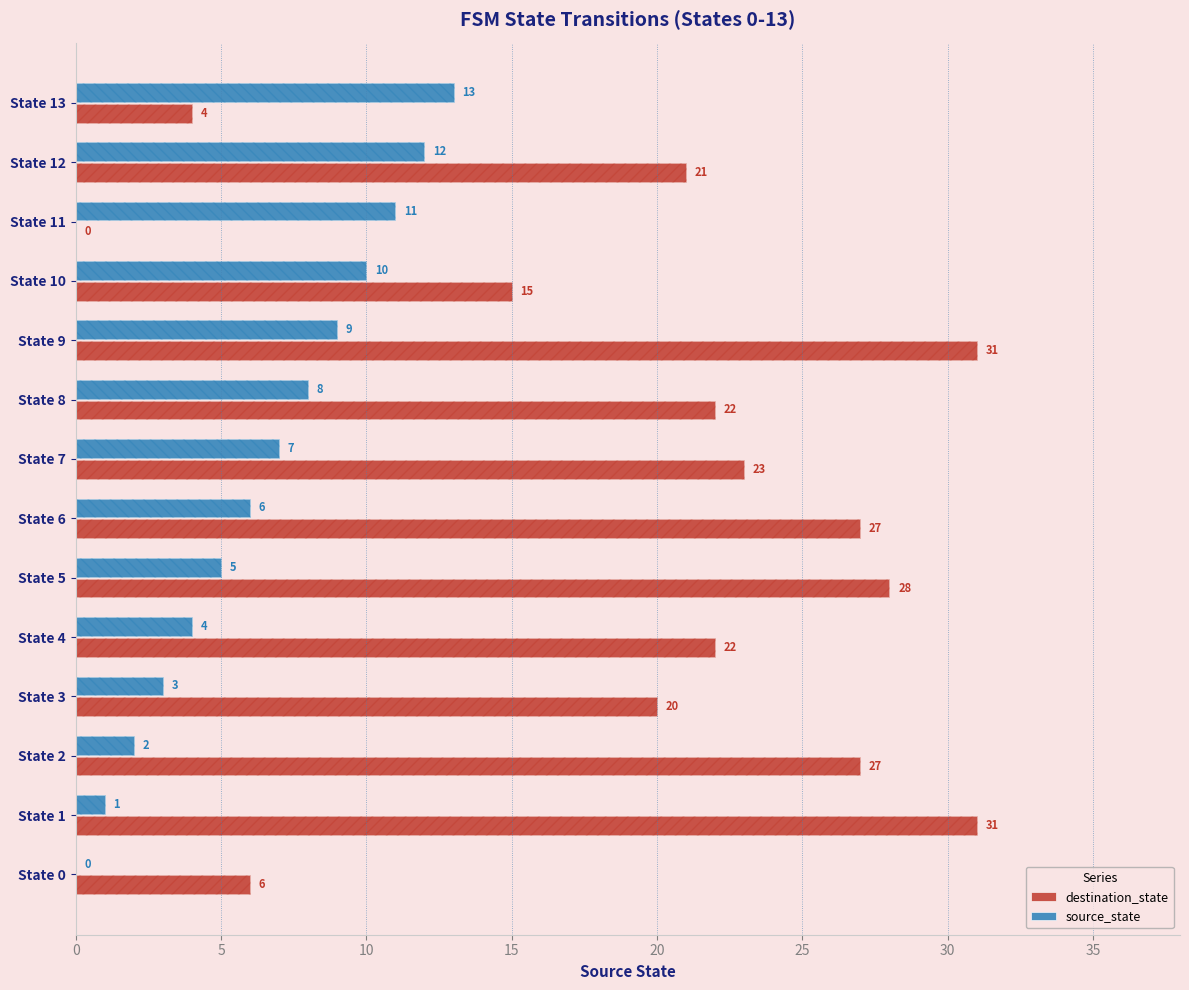

Rank the series by their average value, from highest to lowest.

destination_state, source_state